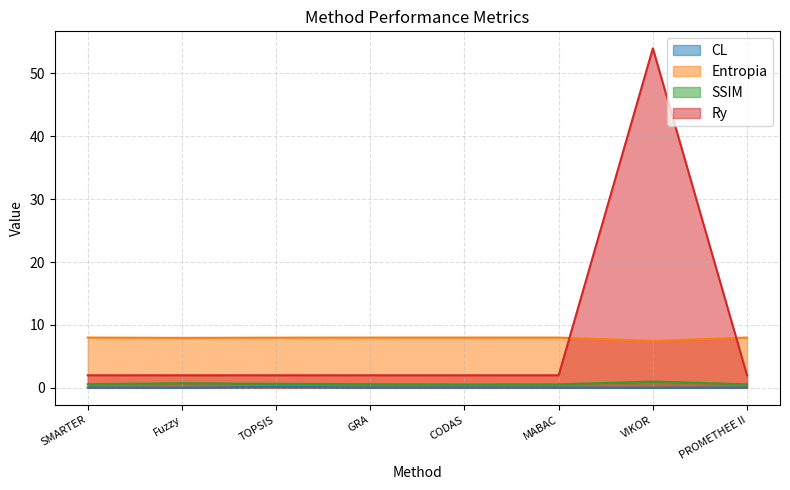

Reading right to left, list all the values displayed in this chart.

CL: 0.0	0.0	0.0	0.1	0.0	0.1	0.0	0.0
Entropia: 8.0	7.5	8.0	8.0	8.0	8.0	7.9	8.0
SSIM: 0.6	1.0	0.6	0.5	0.6	0.6	0.7	0.6
Ry: 2.0	54.0	2.0	2.0	2.0	2.0	2.0	2.0